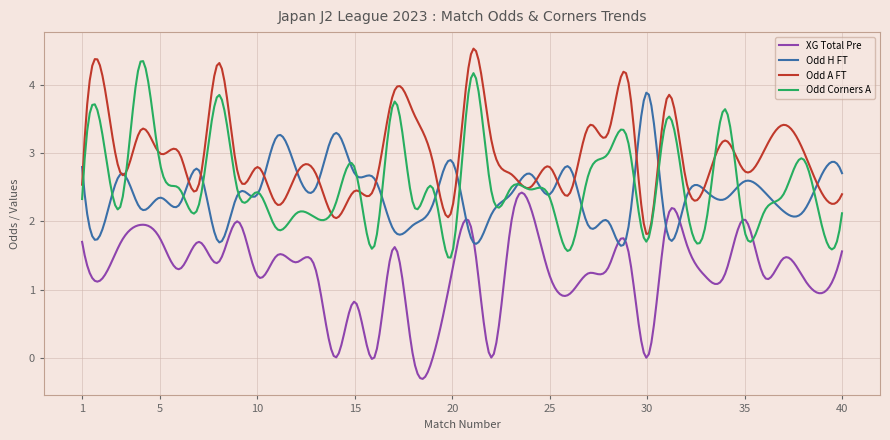

What is the lowest value of the XG Total Pre series?

-0.3